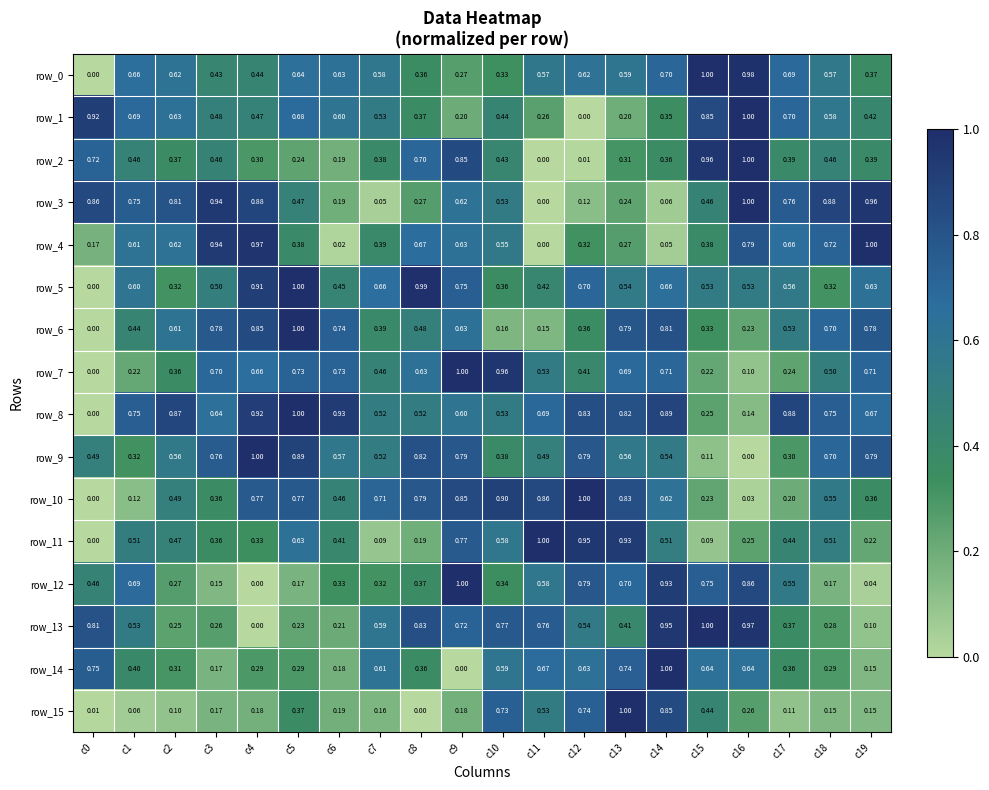

Rank the categories by row_14 value from highest to lowest.

c14, c0, c13, c11, c15, c16, c12, c7, c10, c1, c8, c17, c2, c4, c5, c18, c6, c3, c19, c9